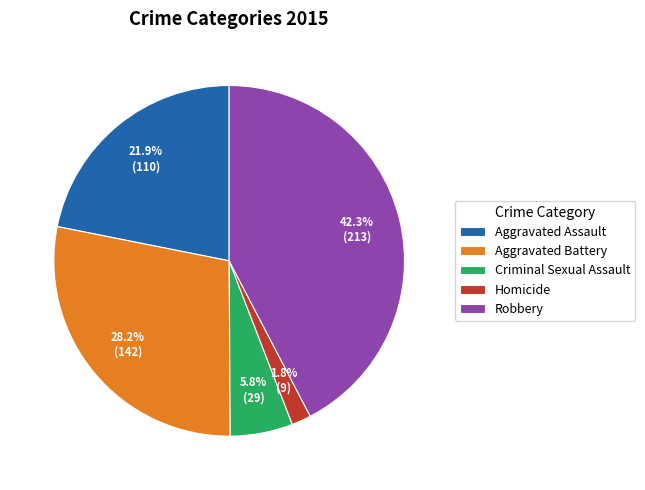

What portion of the pie excludes Robbery?

57.7%